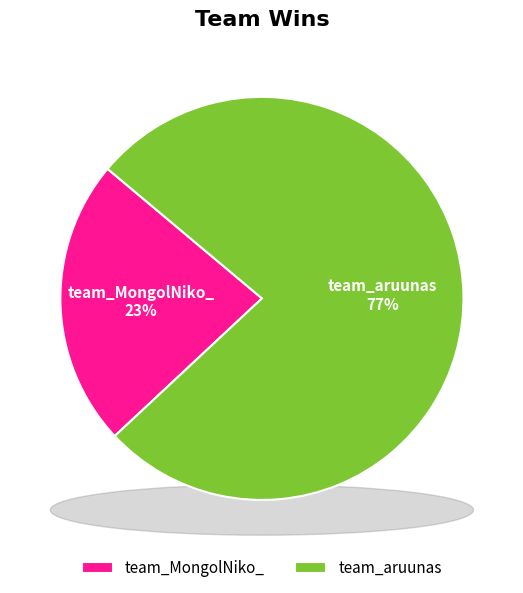

Combined, do team_aruunas and team_MongolNiko_ account for over 50%?

Yes